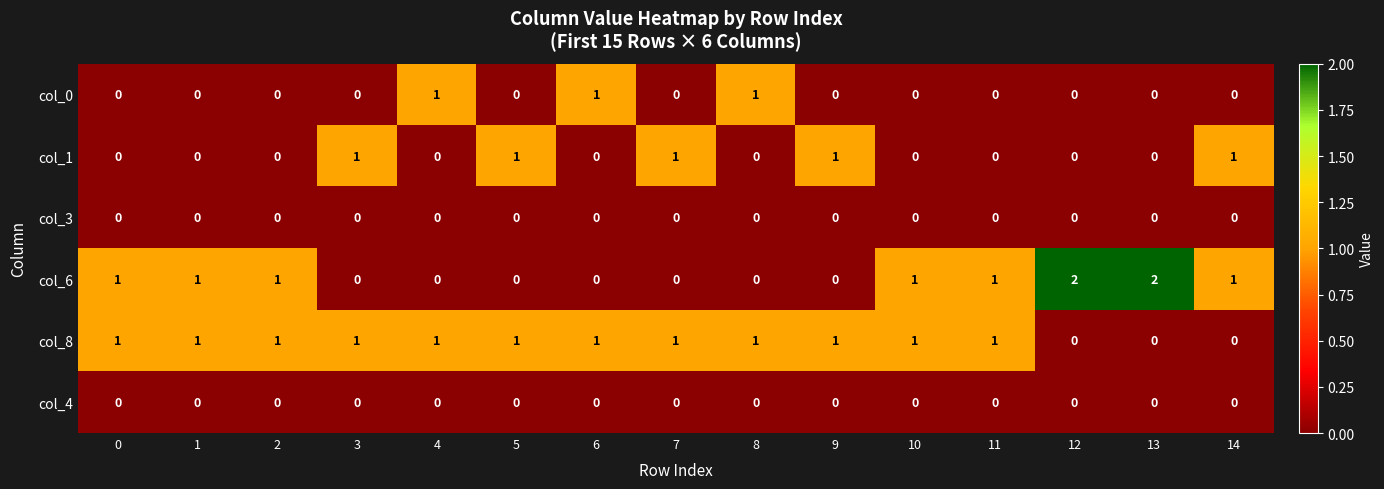

Which series has the widest spread of values?

col_6